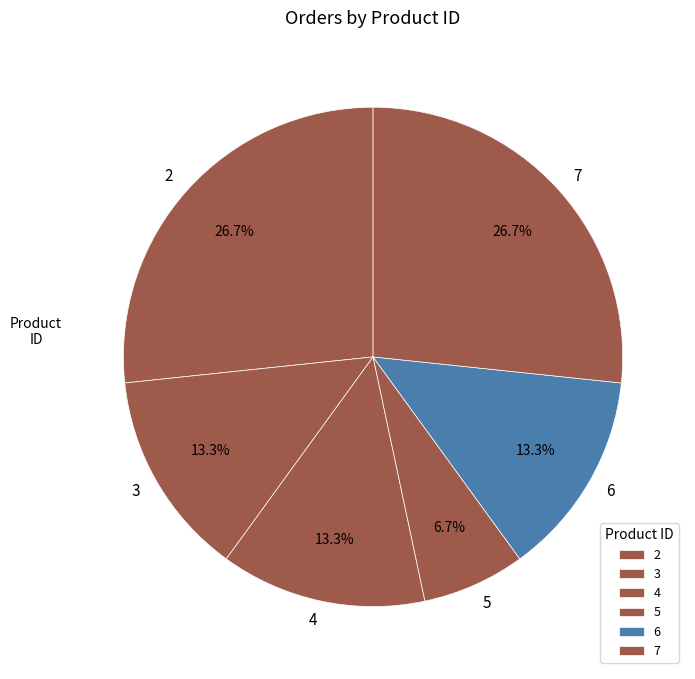

Does any single category account for the majority?

No